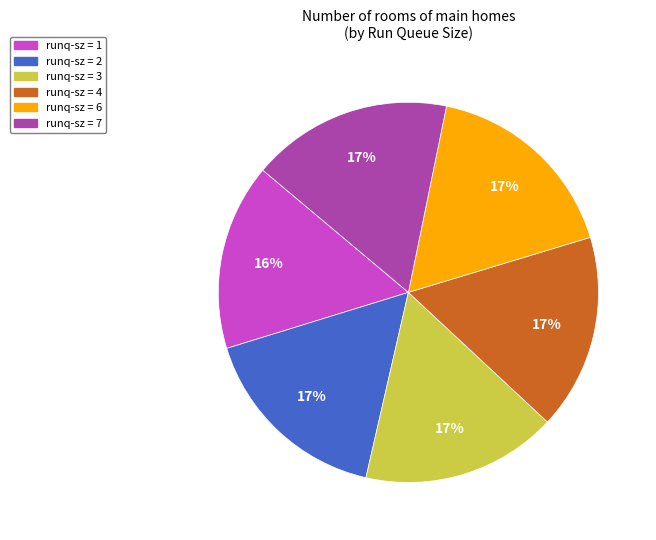

What percentage is the runq-sz = 6 slice, to the nearest percent?

17%